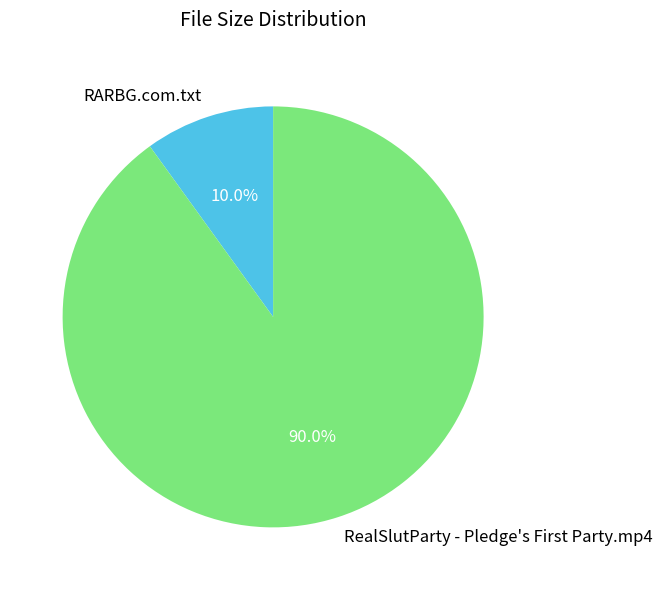

How many segments does this pie chart have?

2